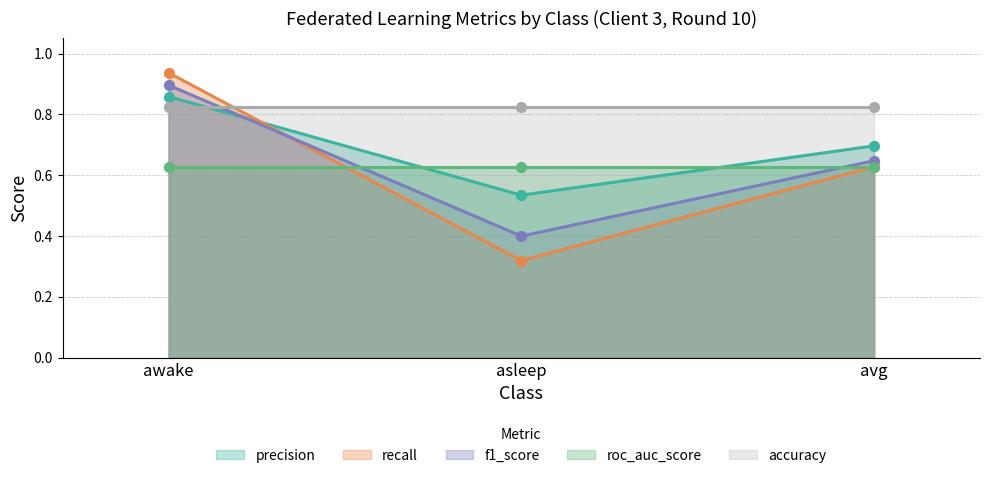

Where is precision nearest to the value 0?

asleep